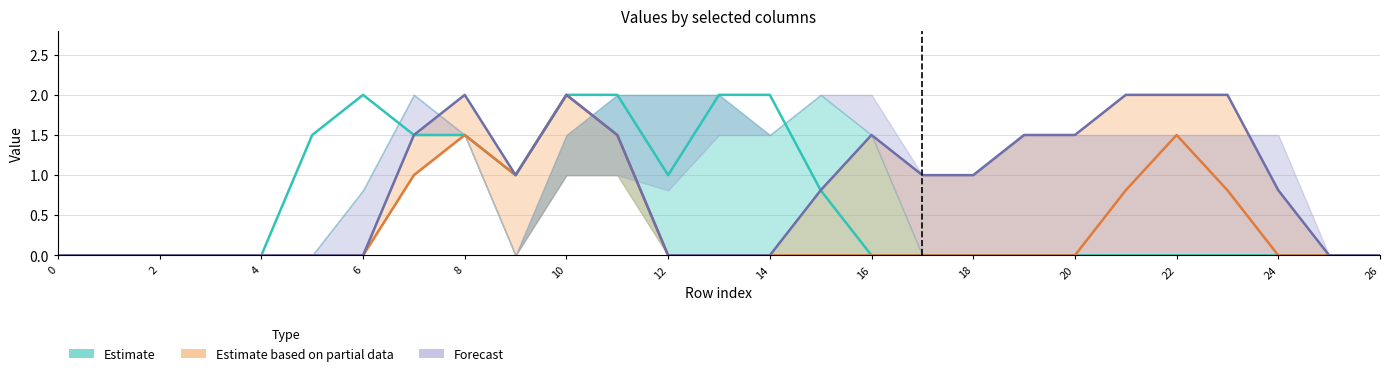

True or false: Estimate based on partial data has a value of -0.8 at 26.

False